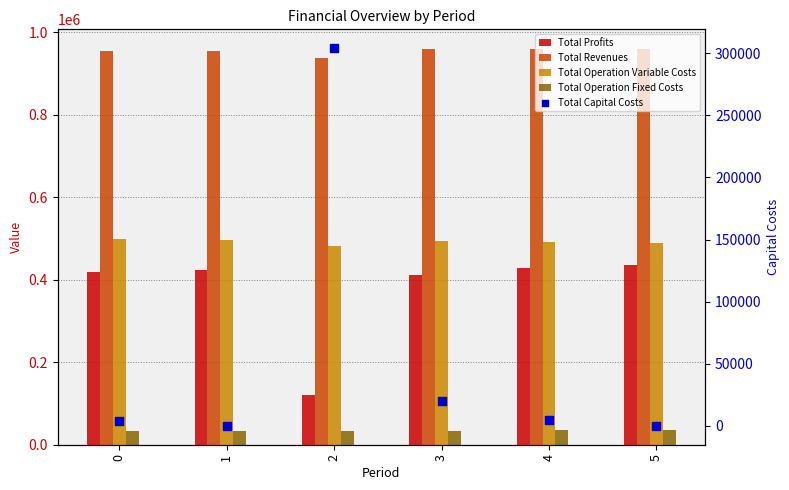

What are all the series names shown in the legend?

Total Profits, Total Revenues, Total Operation Variable Costs, Total Operation Fixed Costs, Total Capital Costs